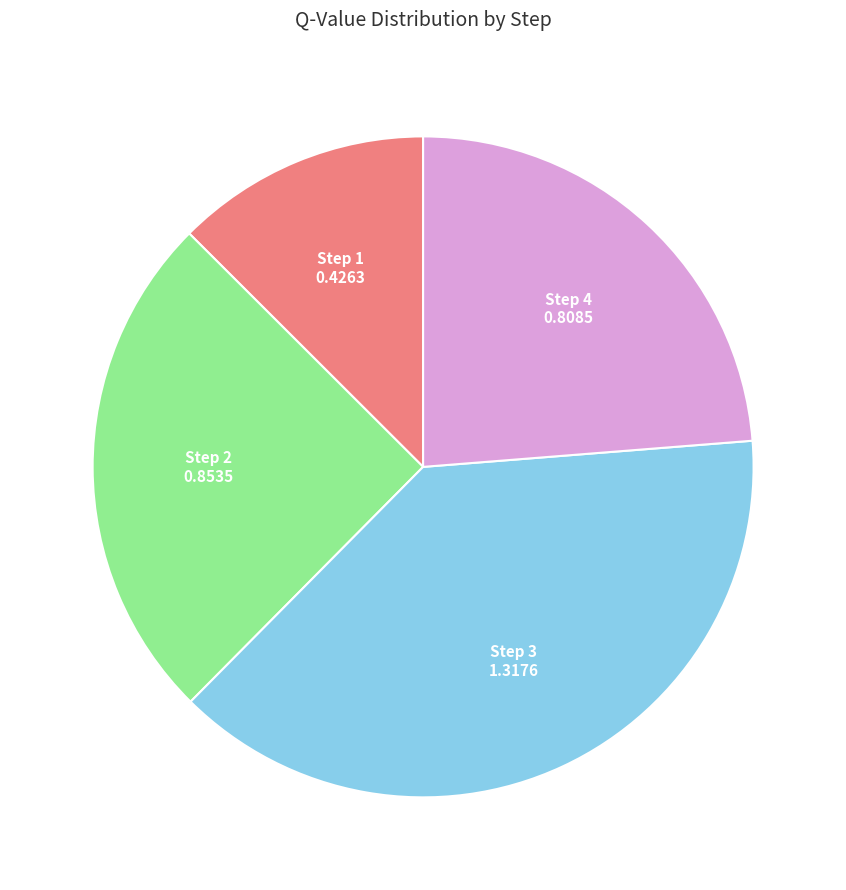

Is there a majority slice in this chart?

No